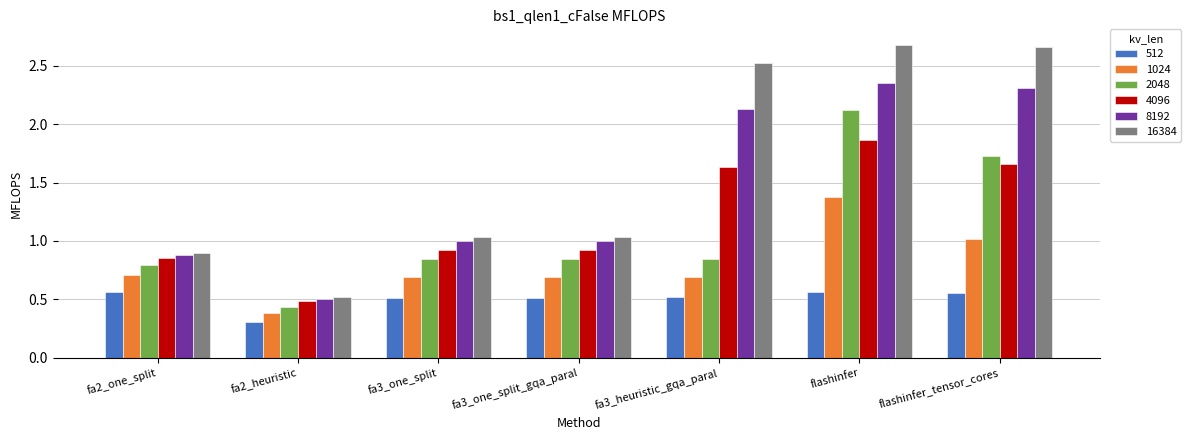

Between fa3_one_split and flashinfer, which series saw the biggest shift?

16384